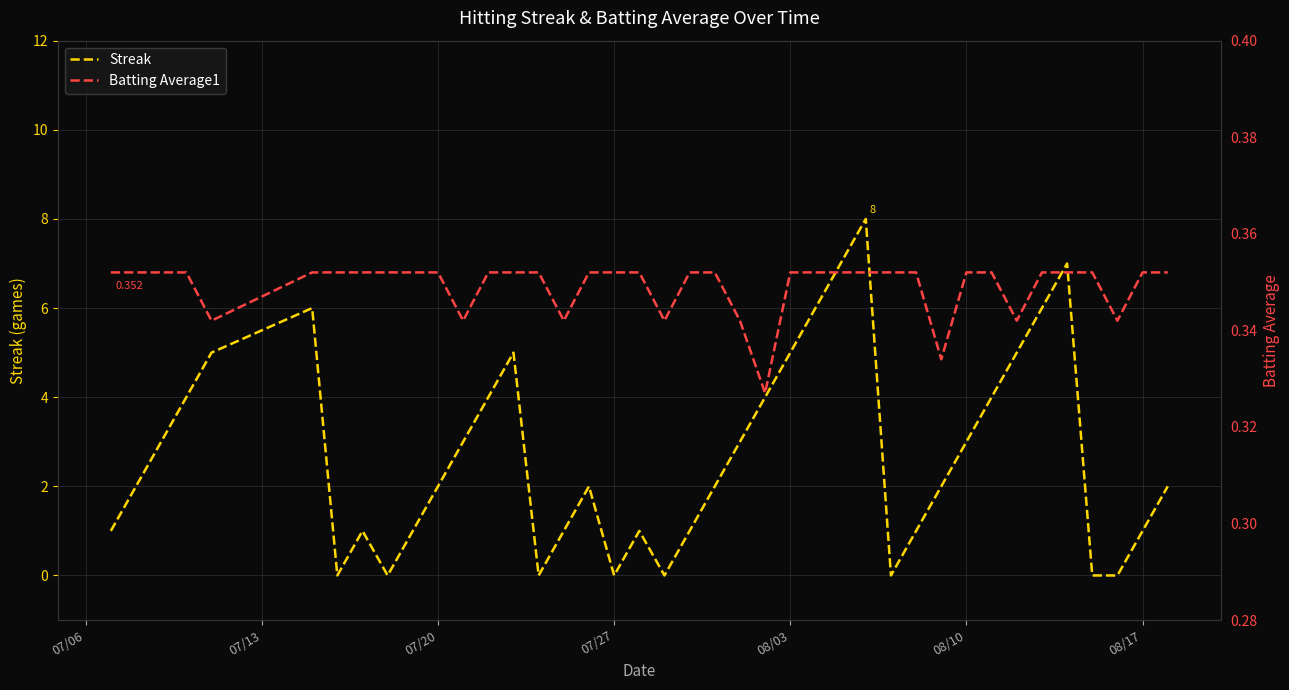

What is the highest value of the Streak series?

8